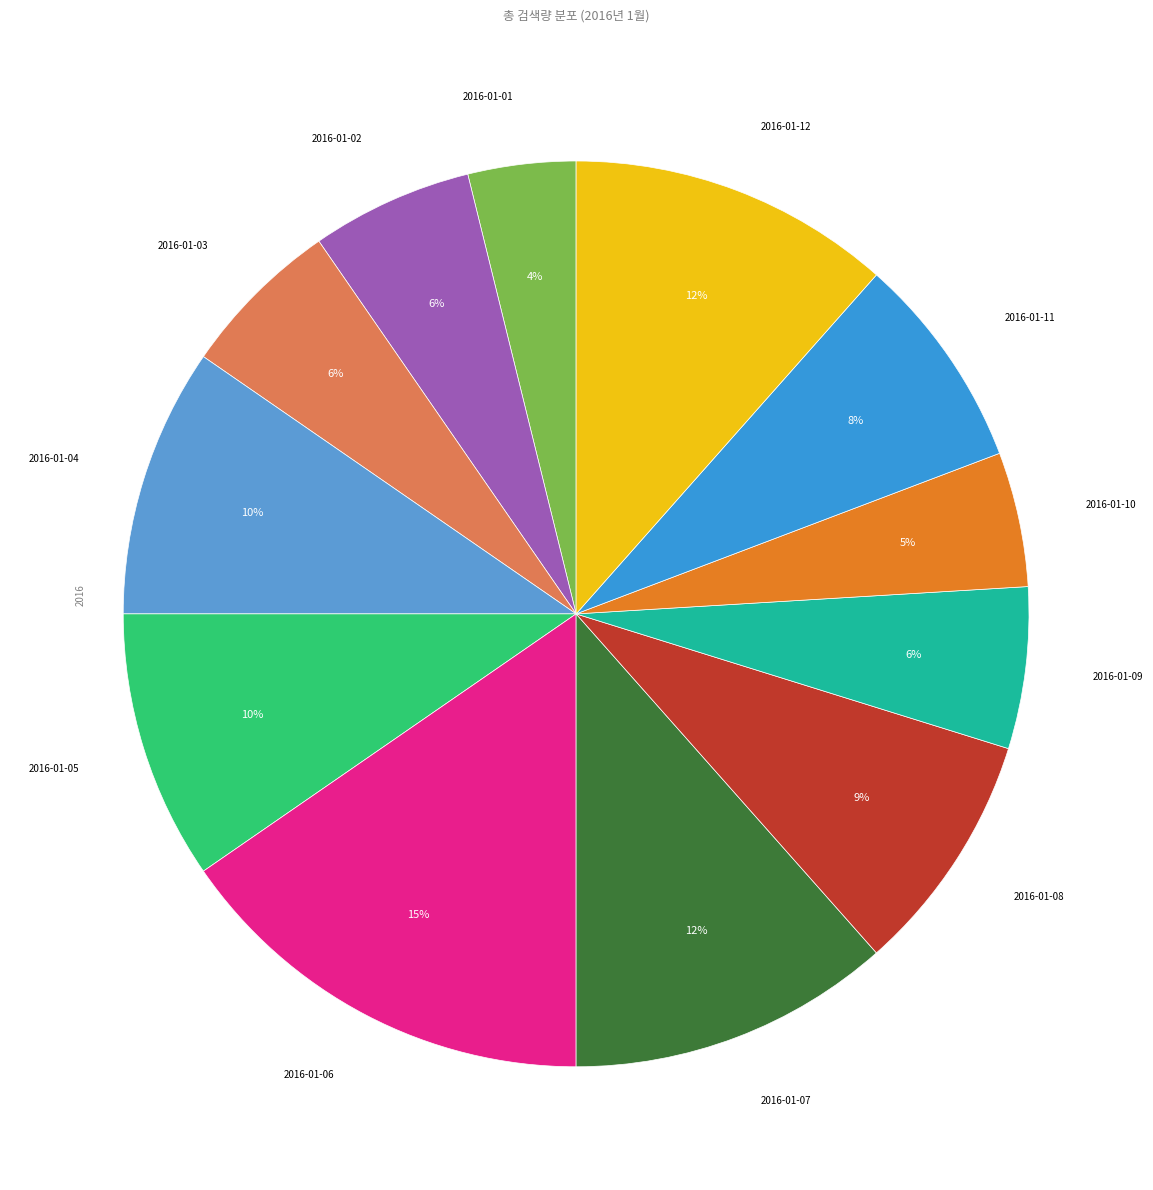

To the nearest percent, what is the average slice percentage?

8%